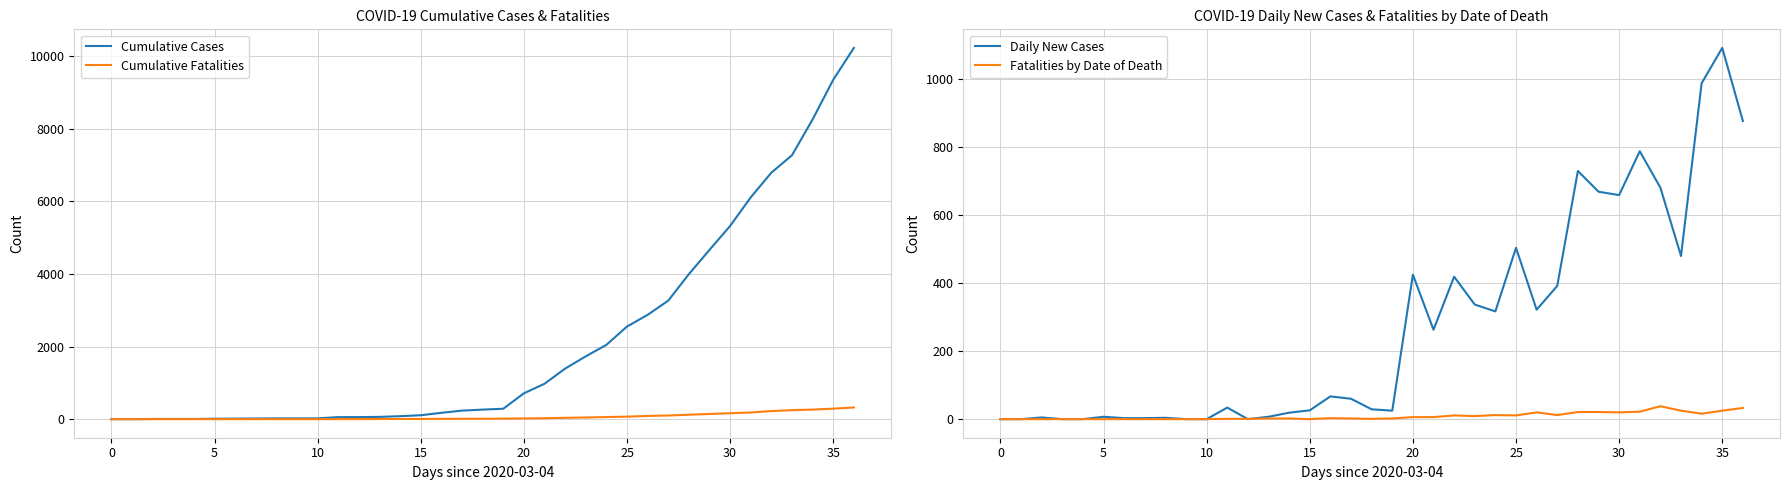

How many values in Cumulative Fatalities are above zero?

26